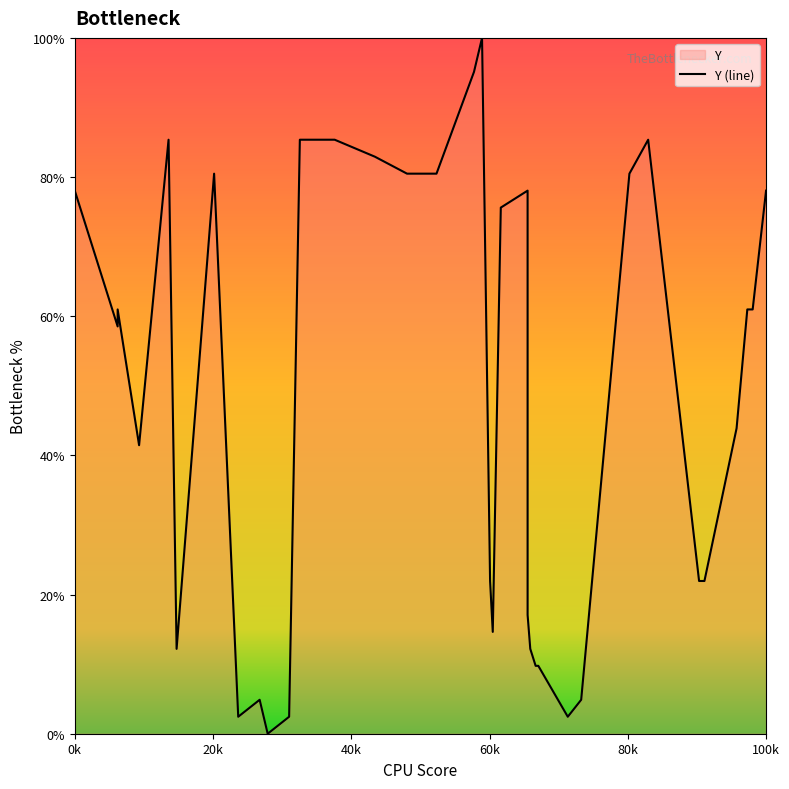

The value at 0k is 31.8. True or false?

False